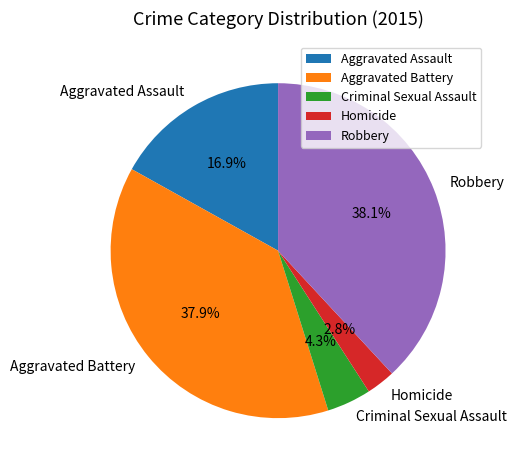

To the nearest percent, what is the average slice percentage?

20%